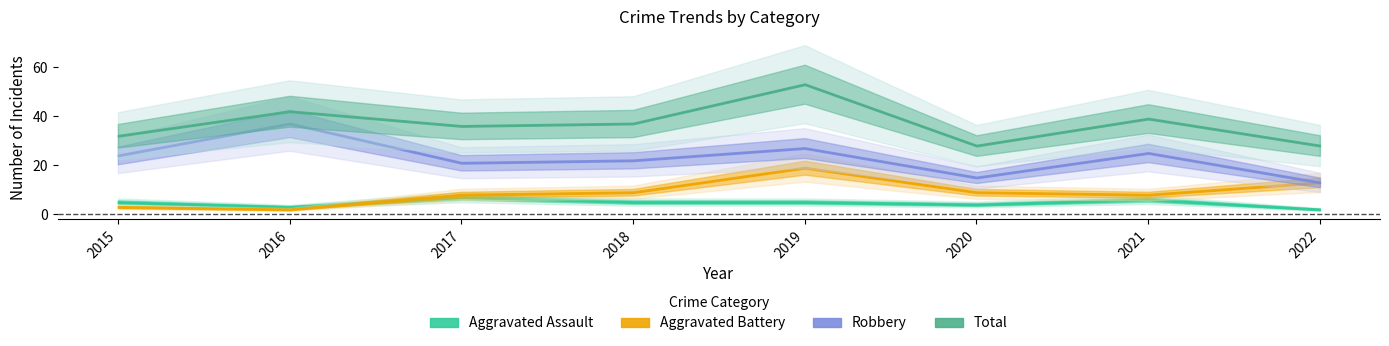

What is the difference between the Total values at 2018 and 2019?

16